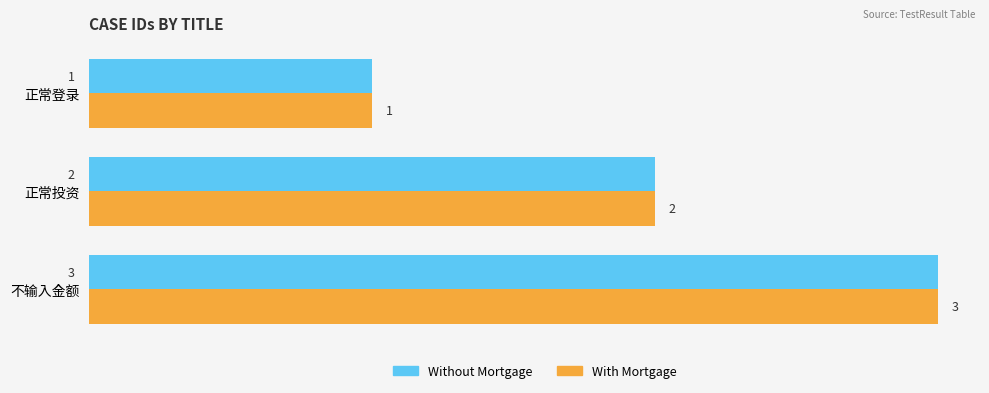

True or false: Without Mortgage has a value of 3 at 不输入金额.

True